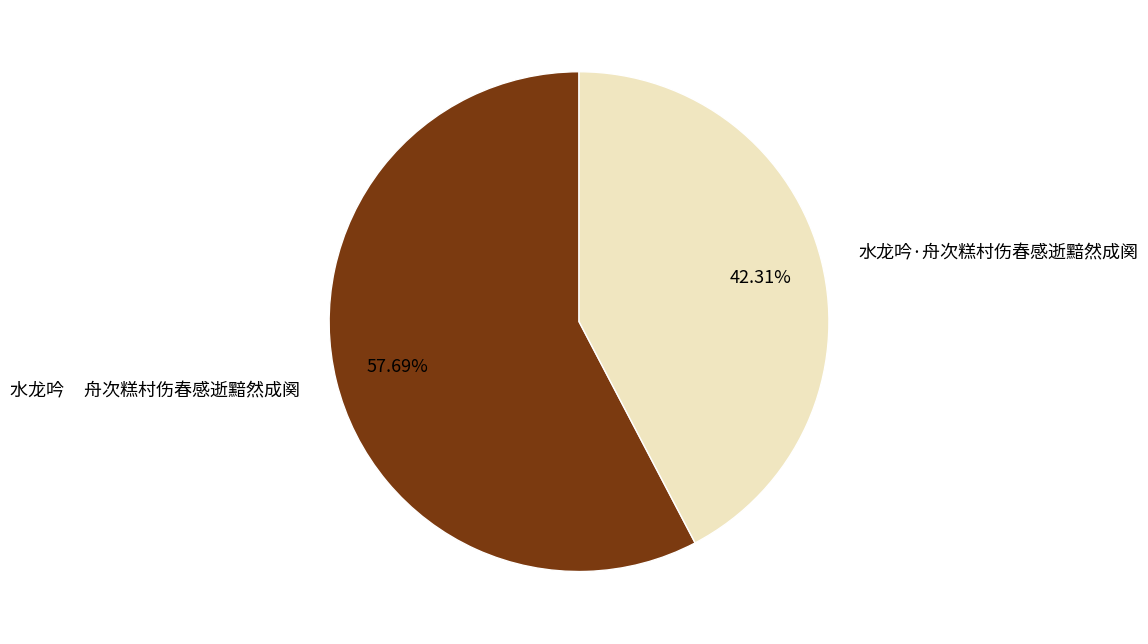

Rank the categories by value from lowest to highest.

水龙吟·舟次糕村伤春感逝黯然成阕, 水龙吟 舟次糕村伤春感逝黯然成阕